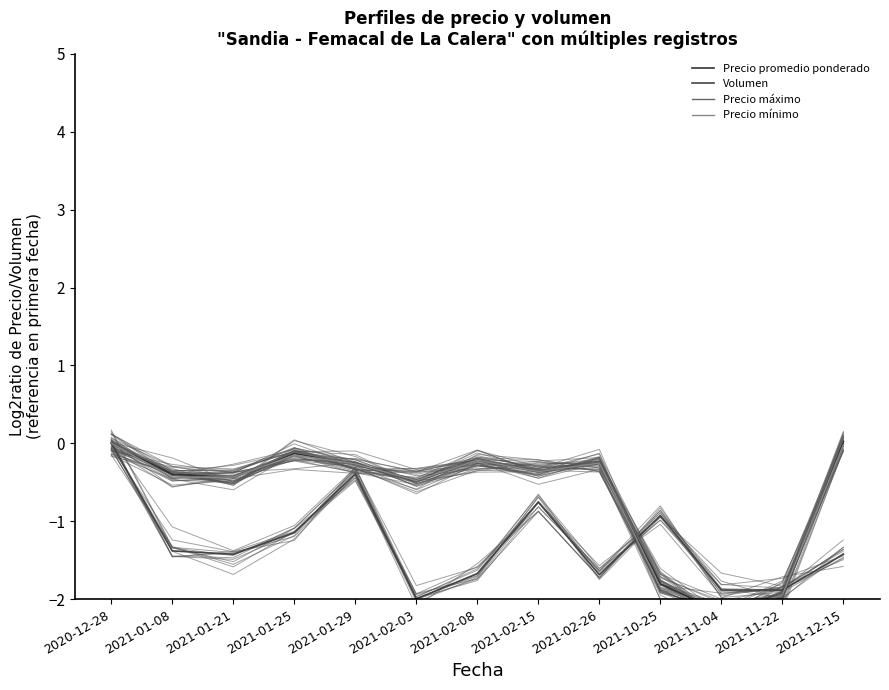

Which series has the largest total across all categories?

Precio máximo